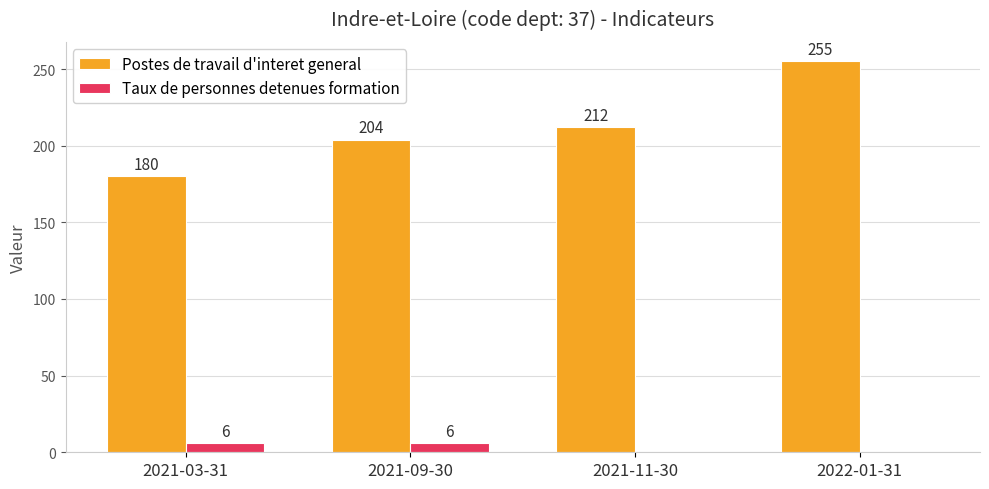

Reading right to left, what are all the values shown in this chart?

Postes de travail d'interet general: 2022-01-31=255	2021-11-30=212	2021-09-30=204	2021-03-31=180
Taux de personnes detenues formation: 2022-01-31=0	2021-11-30=0	2021-09-30=6	2021-03-31=6